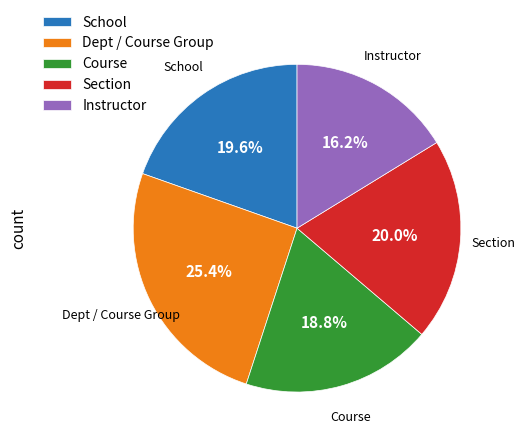

To the nearest percent, what is the difference between the largest and smallest slice percentages?

9%